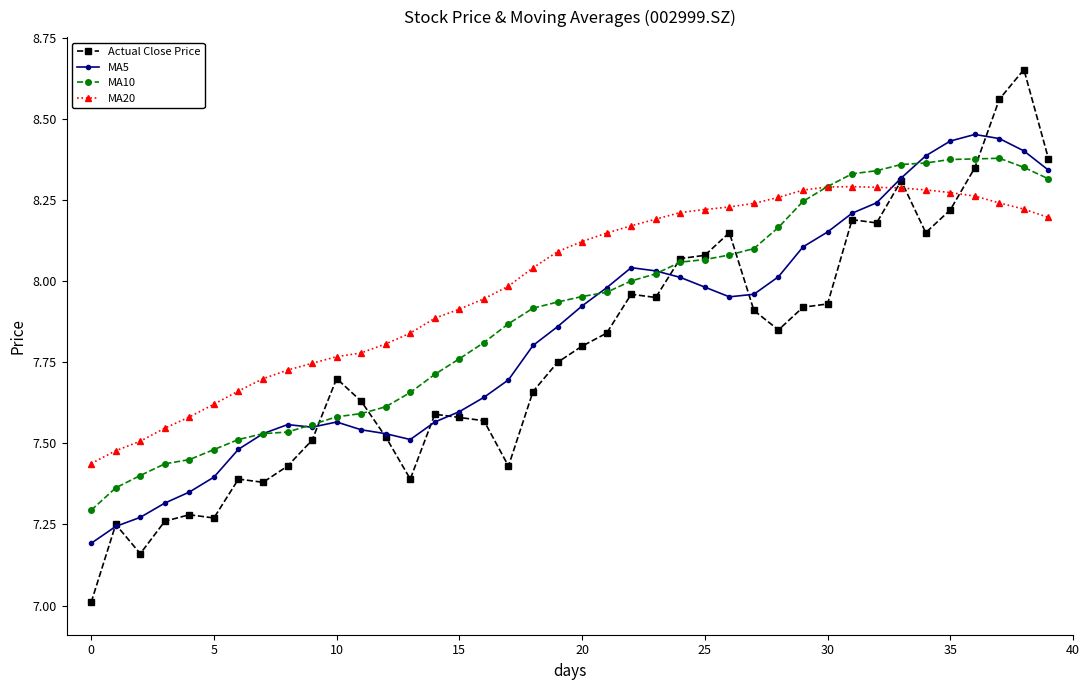

Which series has the largest range (max minus min)?

Actual Close Price